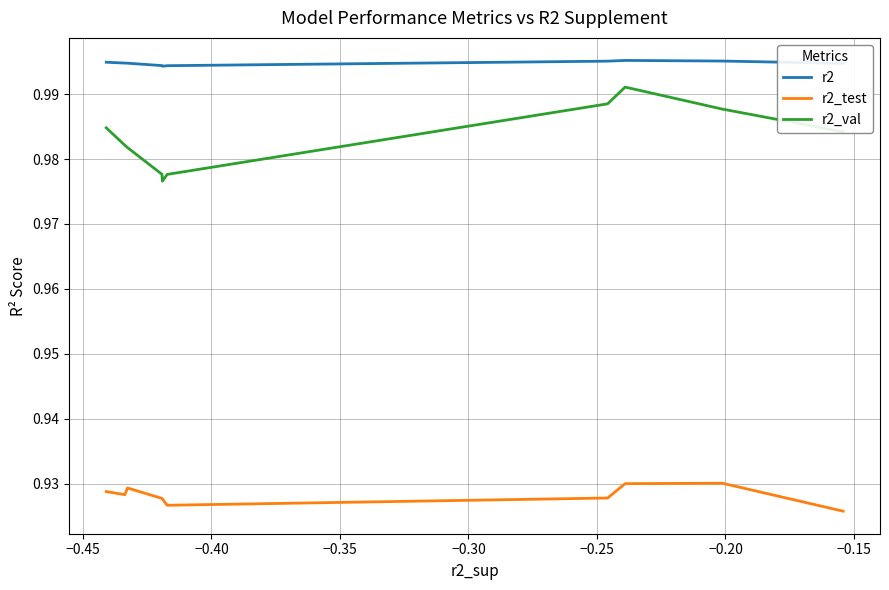

True or false: r2 has a value of 1.0 at −0.20.

True